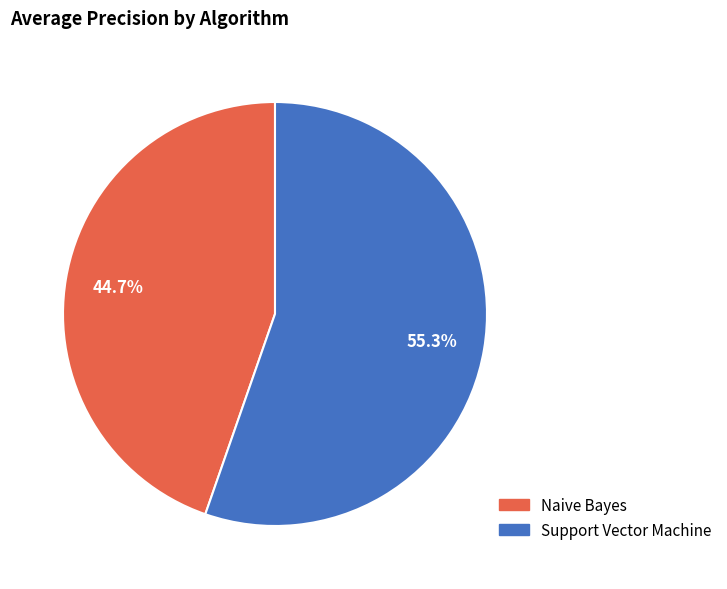

Between Naive Bayes and Support Vector Machine, which is larger?

Support Vector Machine